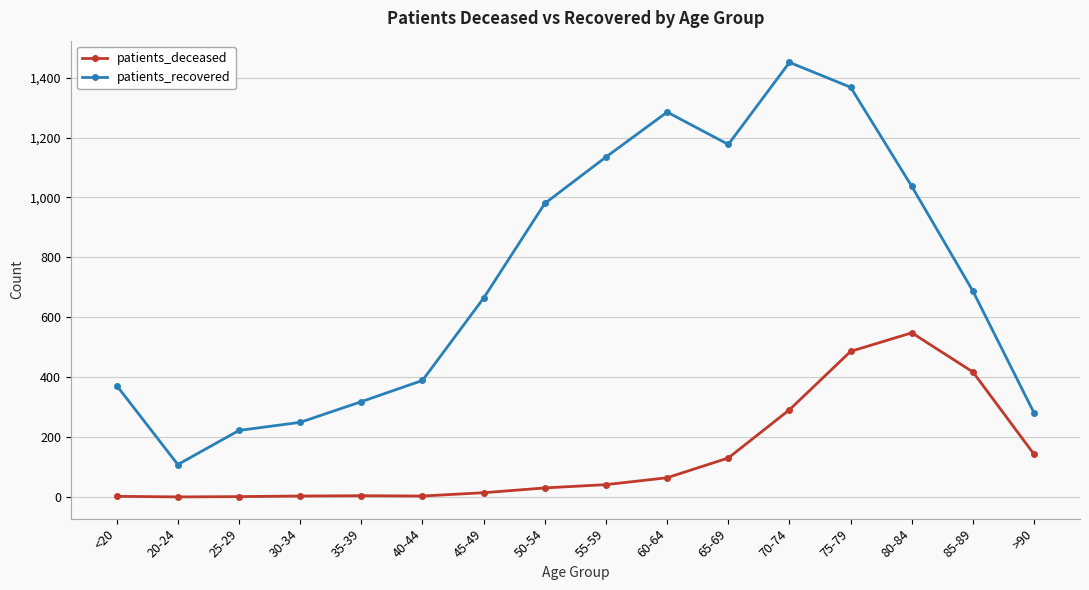

Is it true that patients_recovered equals 1285 at 60-64?

True